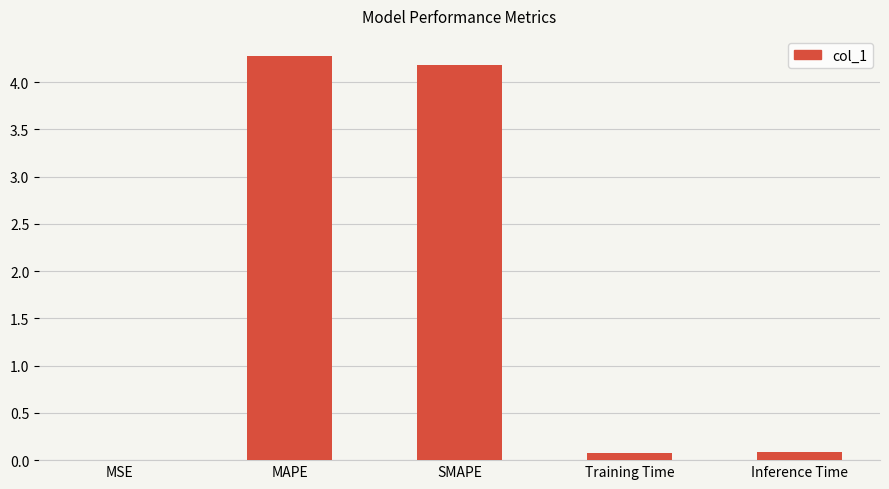

What is the change in value from MAPE to Training Time?

-4.2